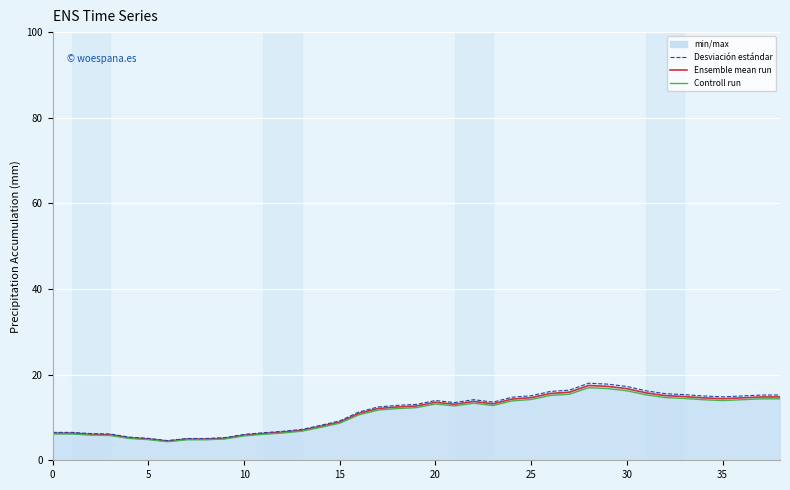

True or false: Desviaci acute;n est acute;ndar and Ensemble mean run cross at least once.

False